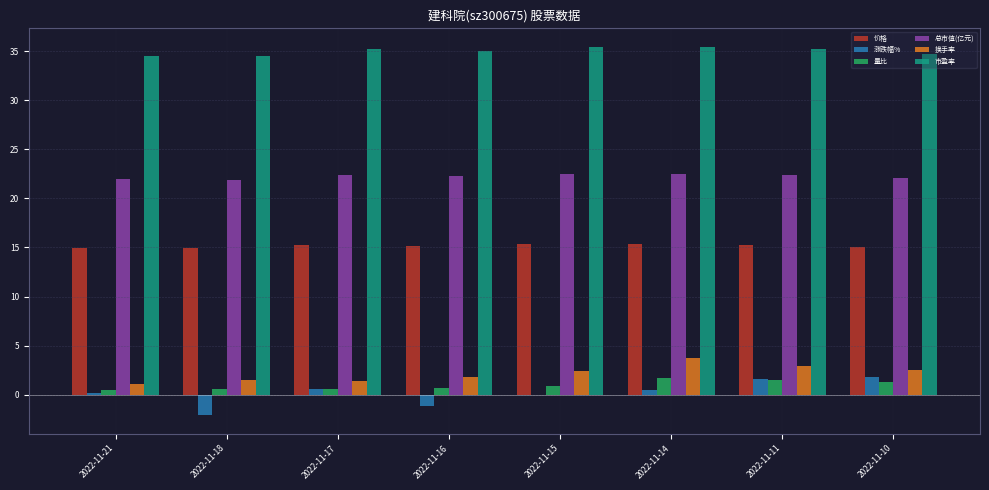

The value of 量比 at 2022-11-14 is 1.7. True or false?

True